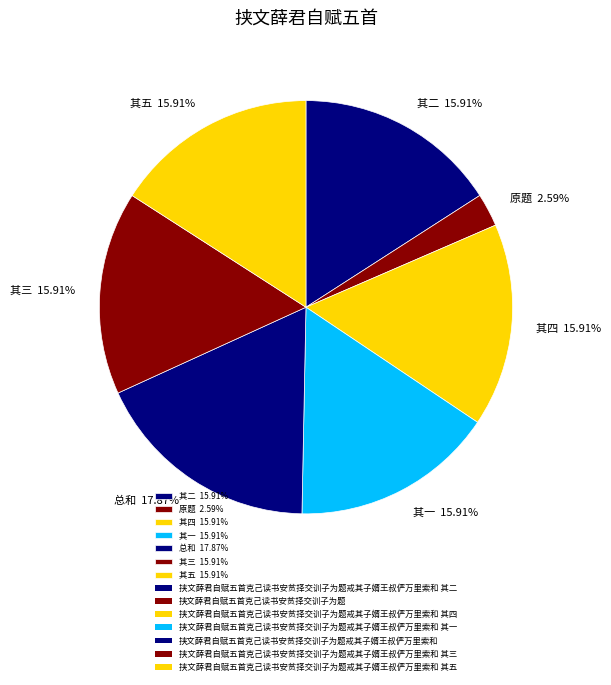

Is there any slice that represents more than half of the pie?

No